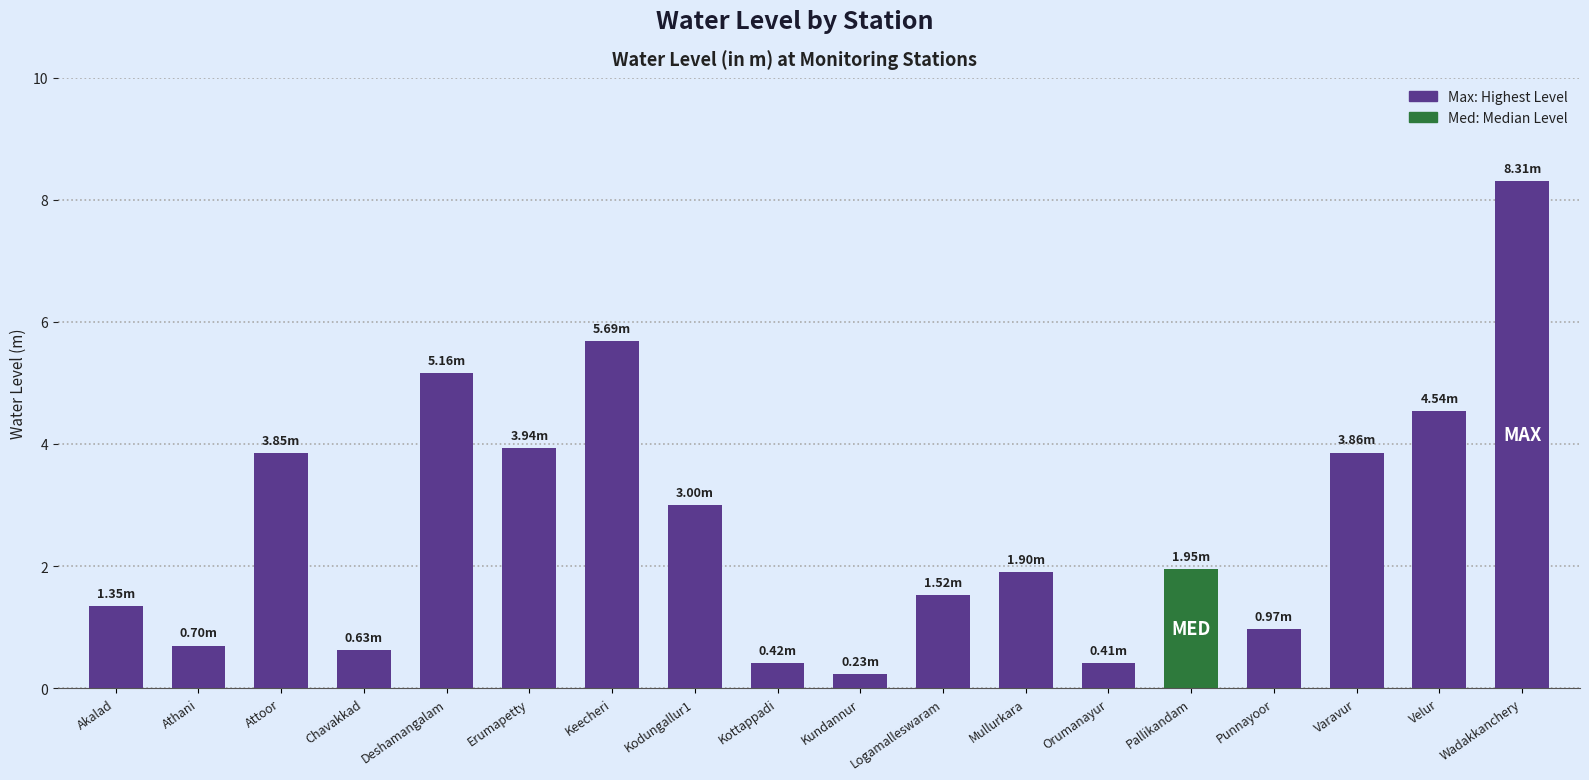

What is the average value?

2.7